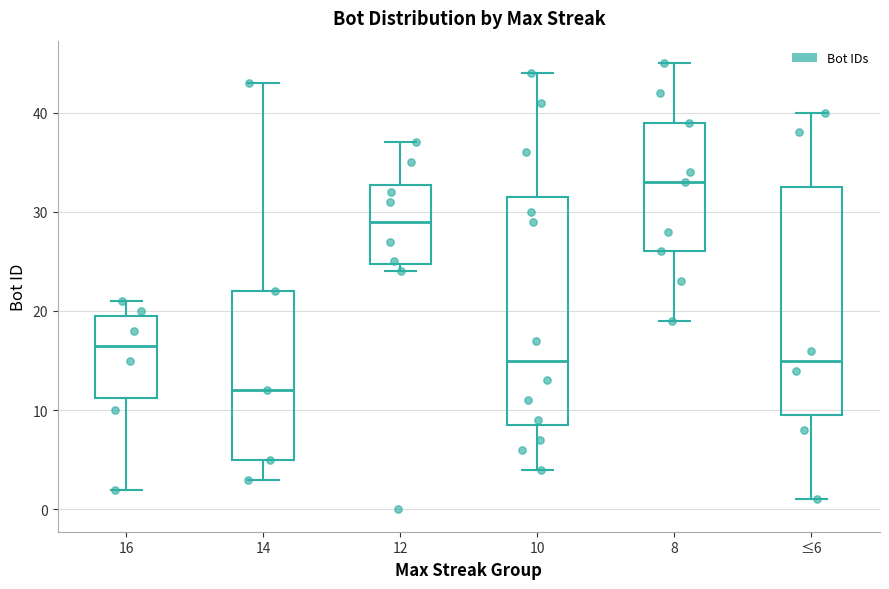

Which box has the highest median line?

8